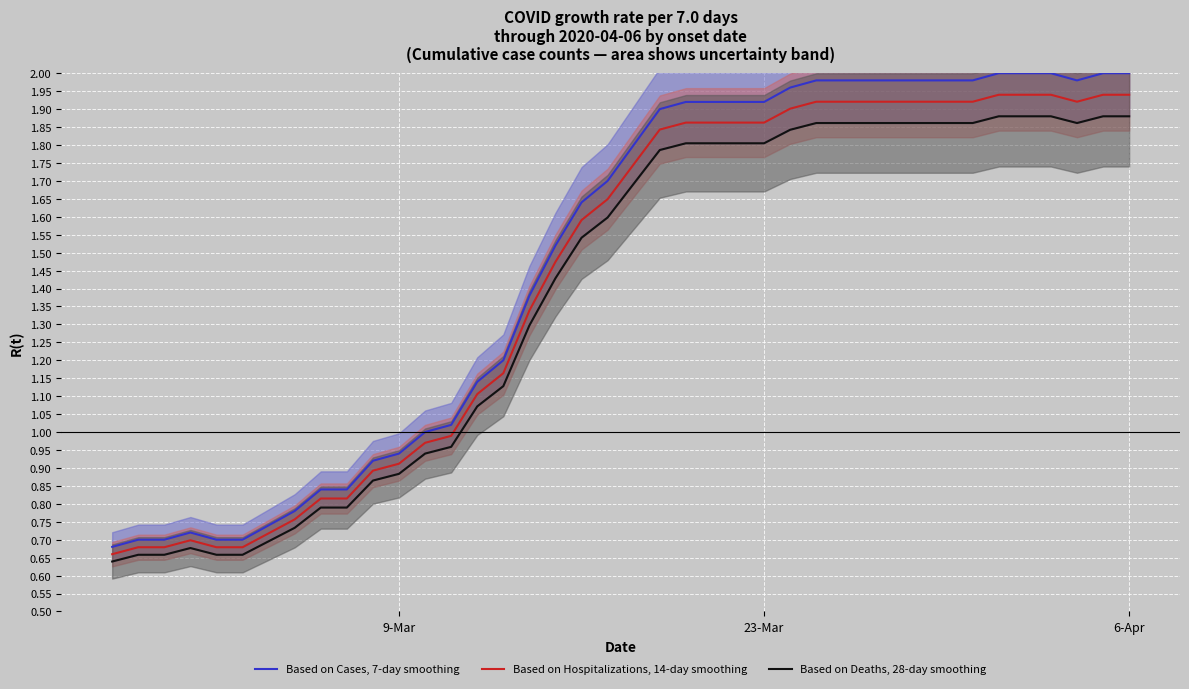

What is the maximum value shown in the chart?

2.0